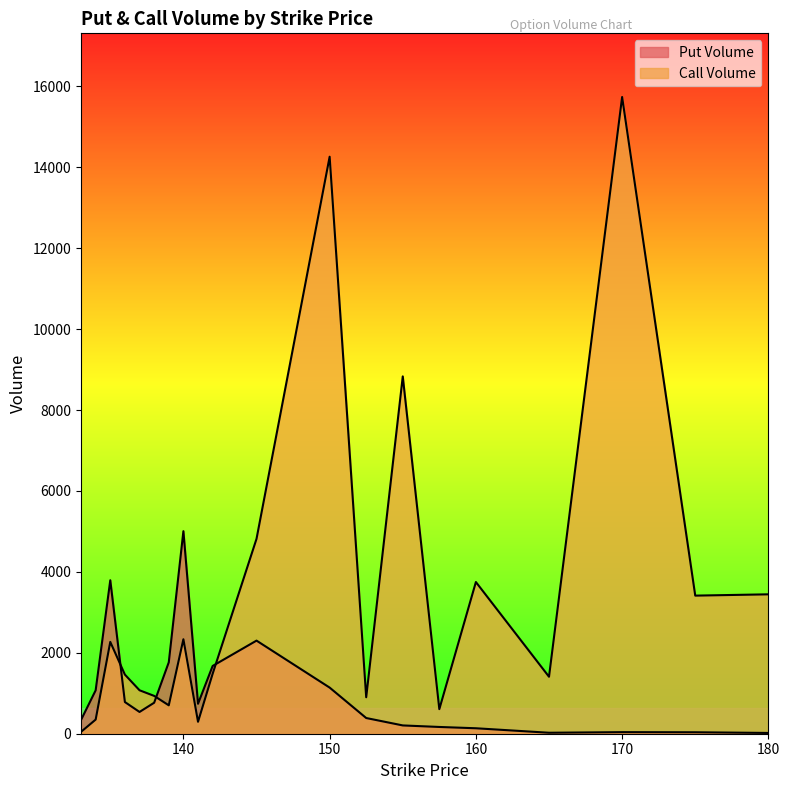

Where does the Call Volume series first go above 1481?

135.0